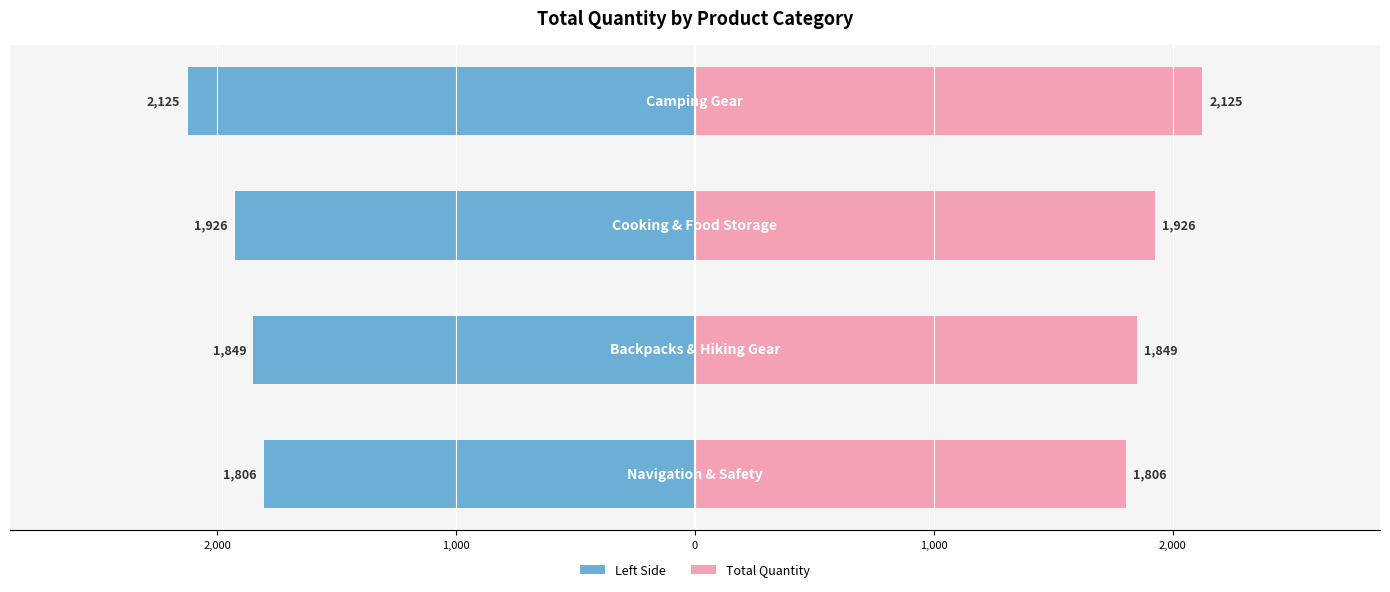

Is it true that Navigation & Safety (Left) equals -776 at 3,000?

False